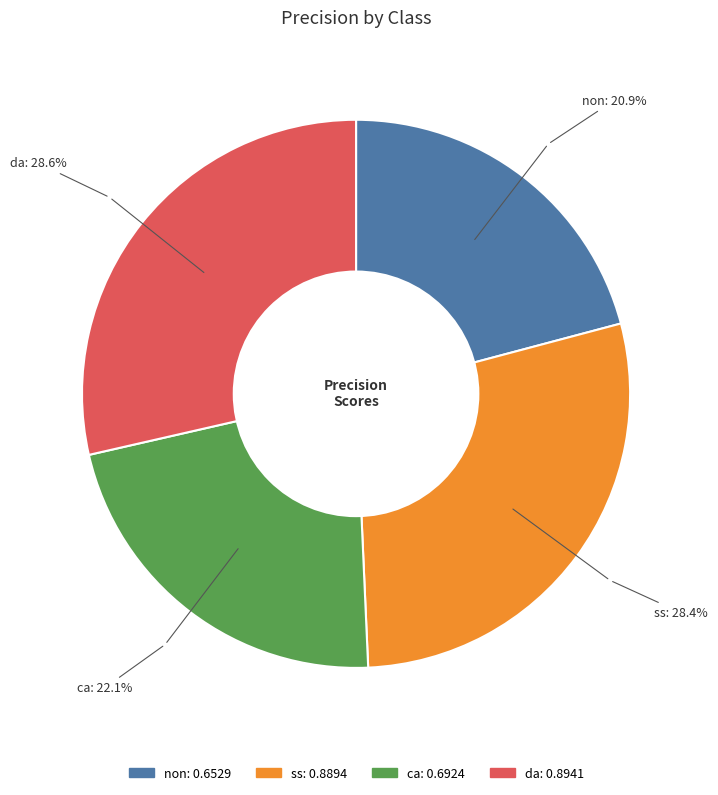

To the nearest percent, what portion does non represent?

21%